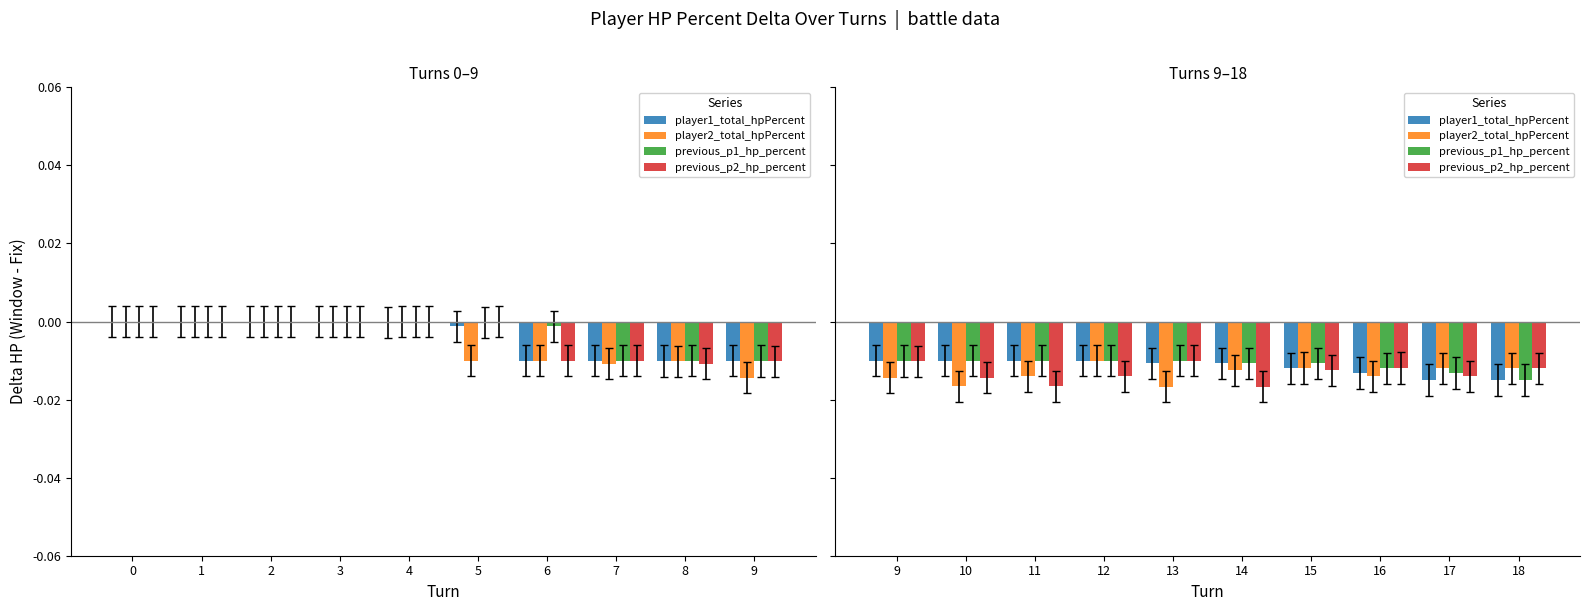

True or false: player1_total_hpPercent has a value of -0.0 at 2.

True